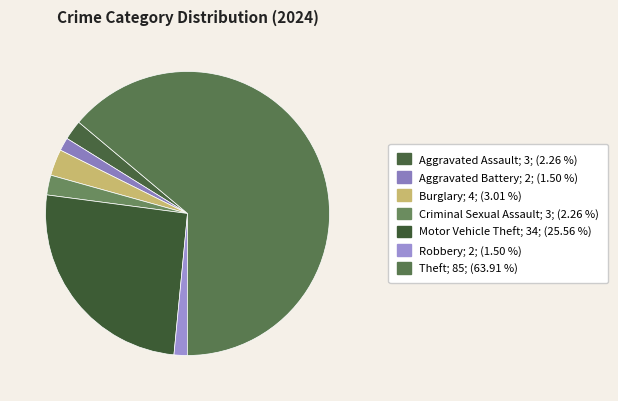

Which has a higher value, Criminal Sexual Assault or Robbery?

Criminal Sexual Assault